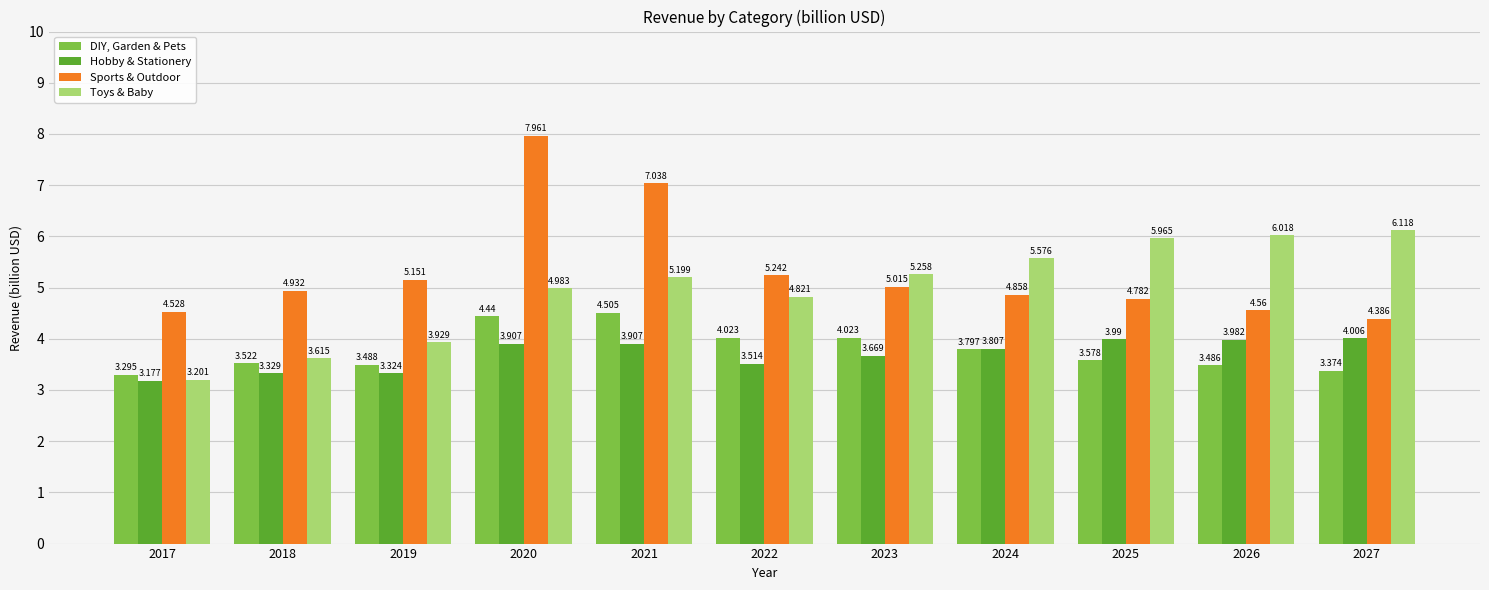

What is the maximum value shown in the chart?

8.0